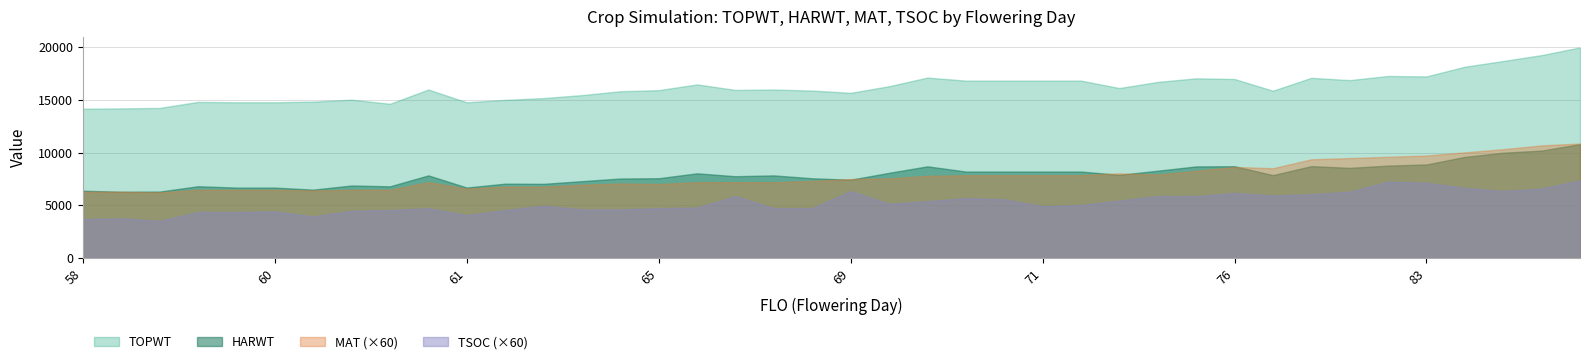

Read the TSOC value at 71, to the nearest 10.

80